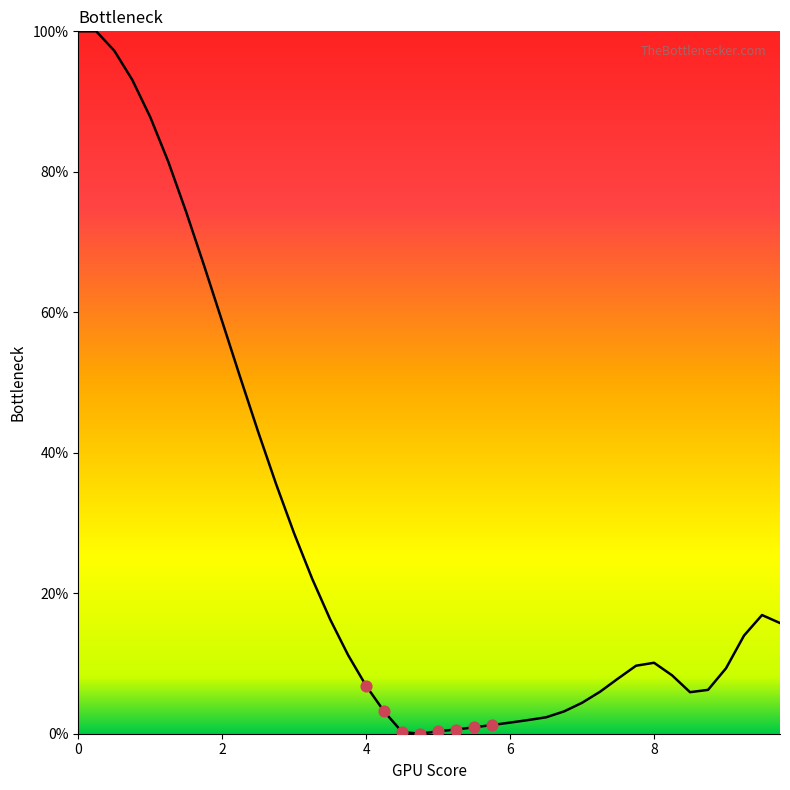

What is the maximum value shown in the chart?

100.0